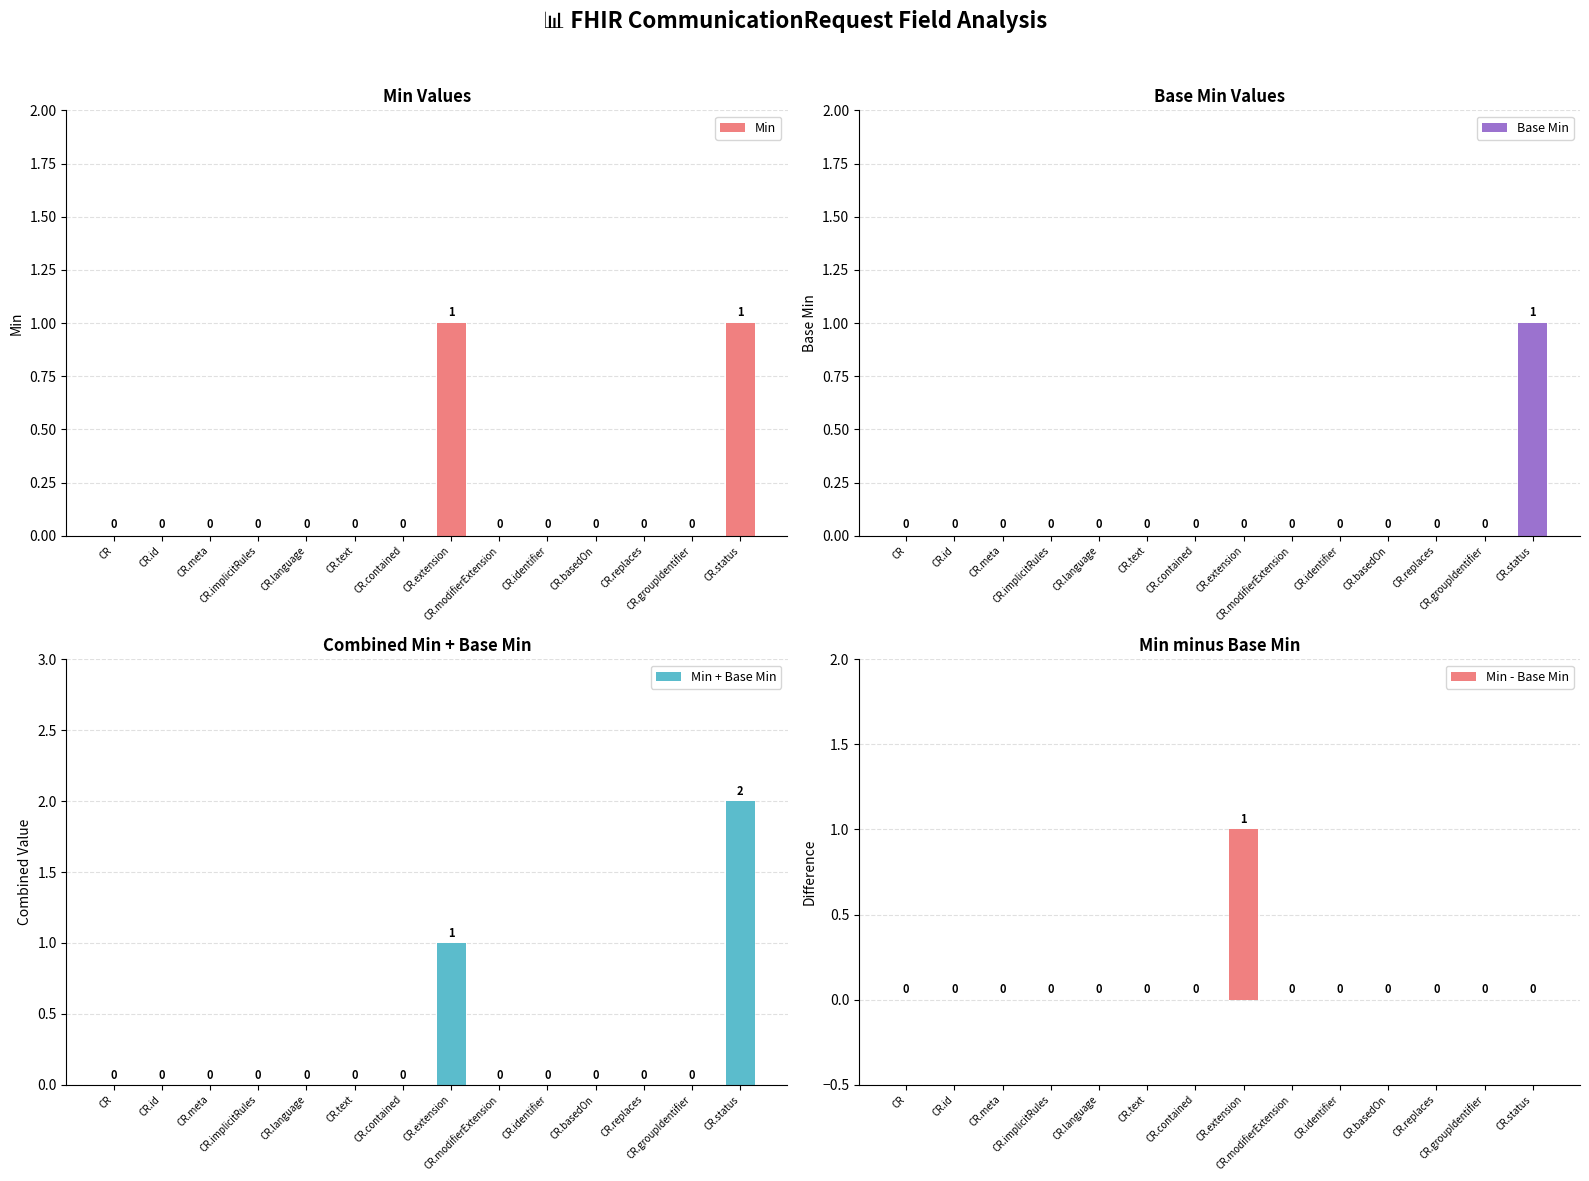

What is the highest value of the Min - Base Min series?

1